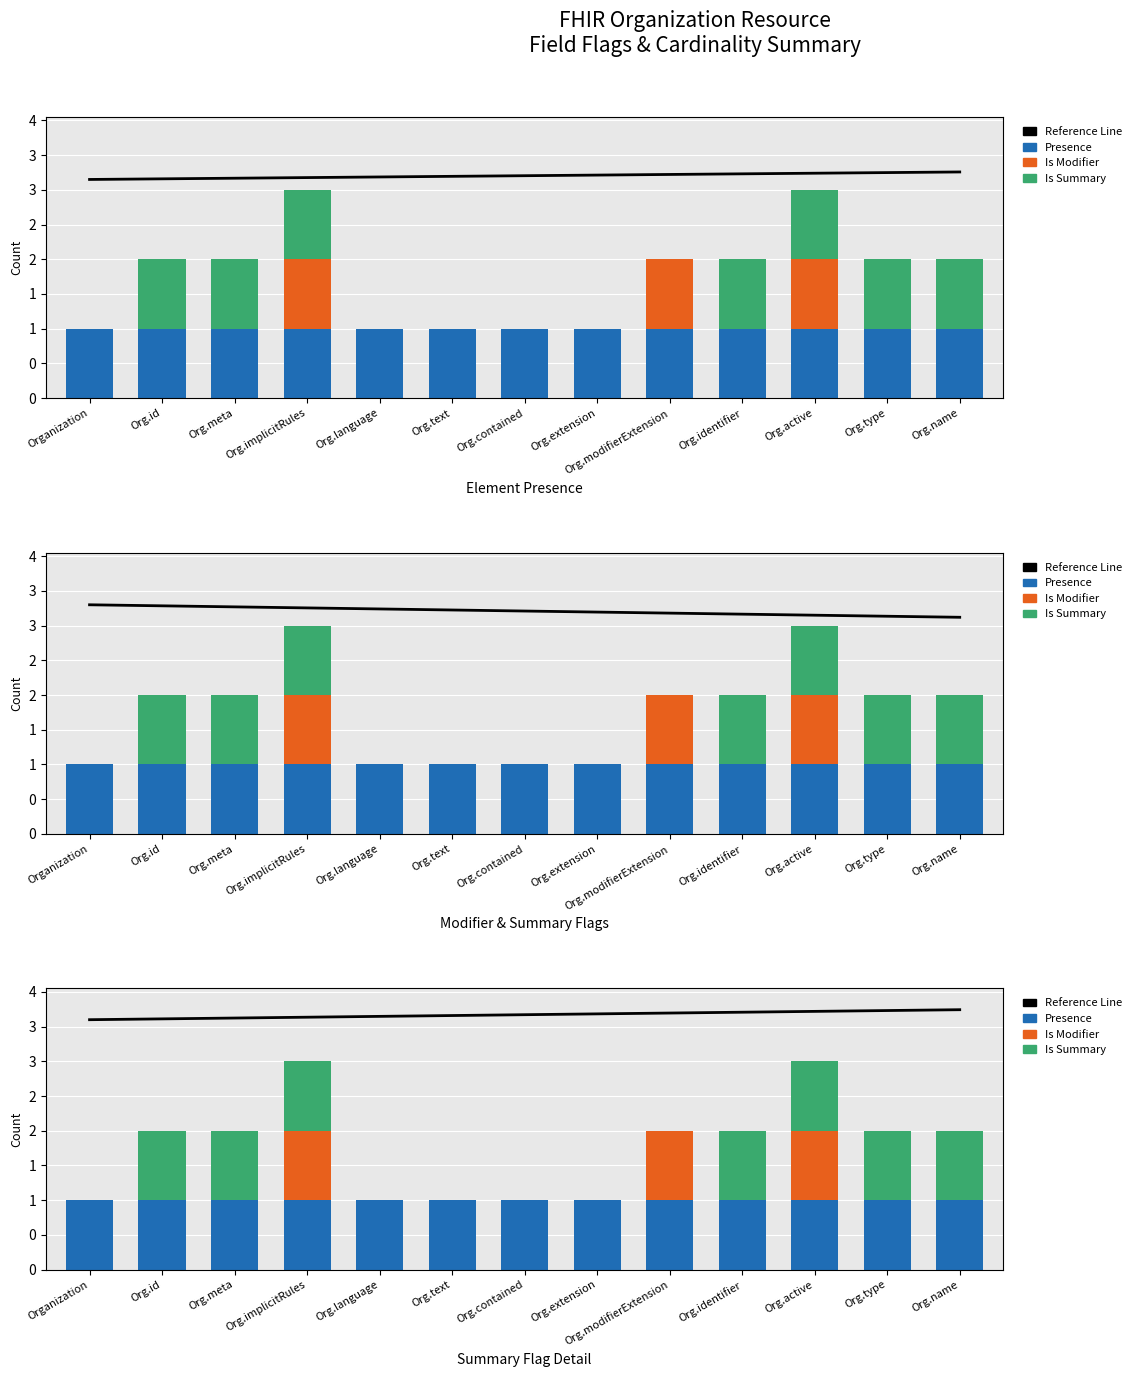

Which category has the lowest value across all series?

Organization